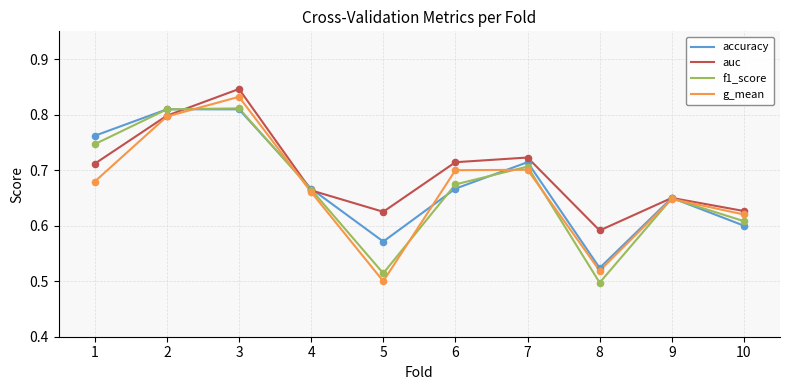

What are all the series names shown in the legend?

accuracy, auc, f1_score, g_mean